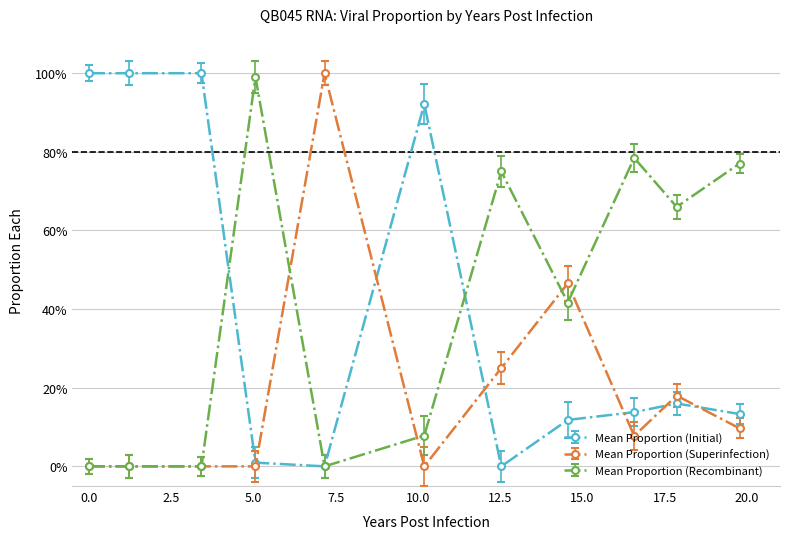

At how many categories does at least one series exceed 0?

11